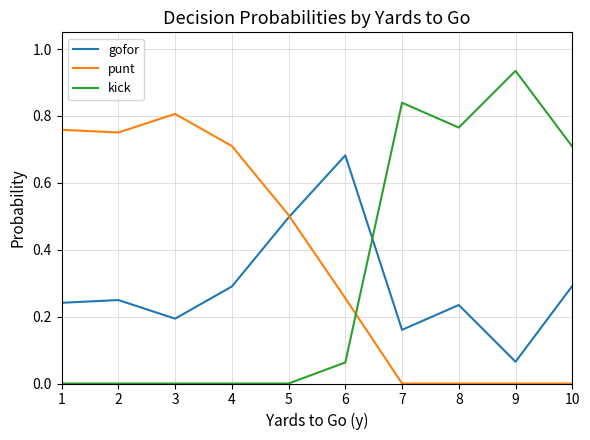

How many intersections are there between kick and punt?

1